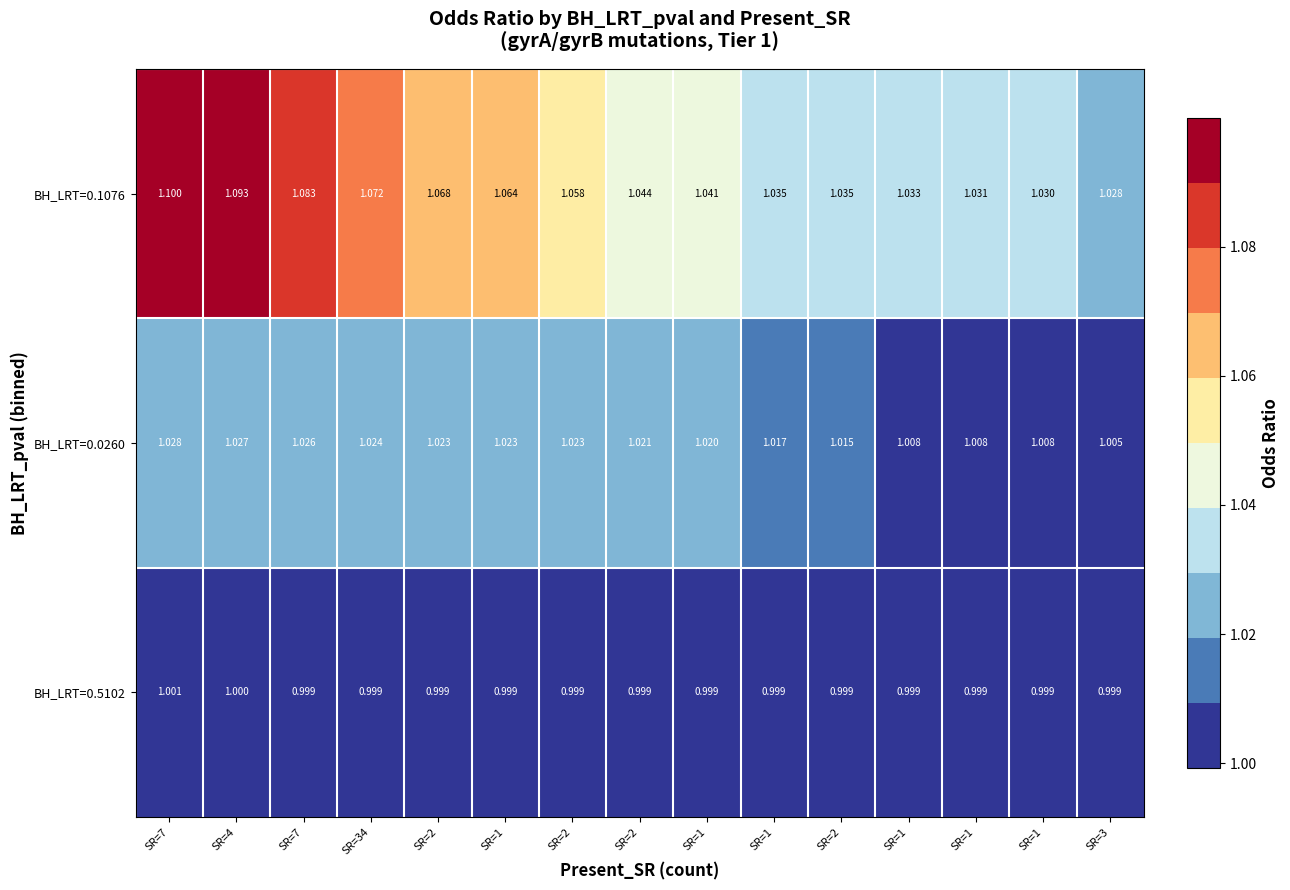

How many distinct data groups are displayed?

3